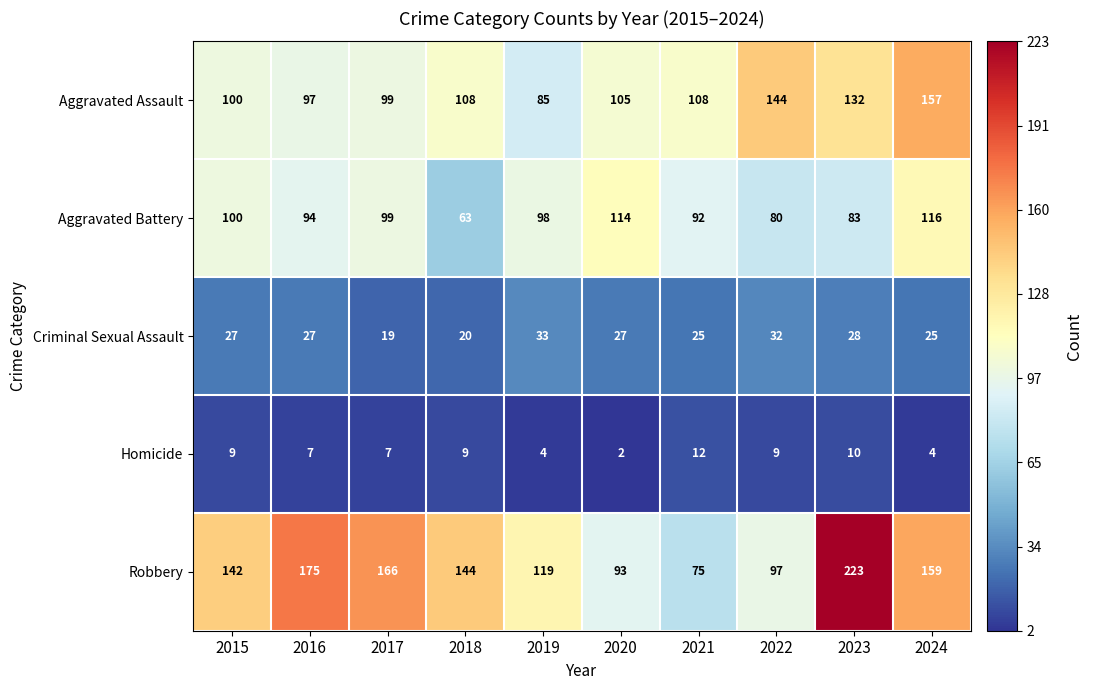

What is the total value across all series at 2016?

400